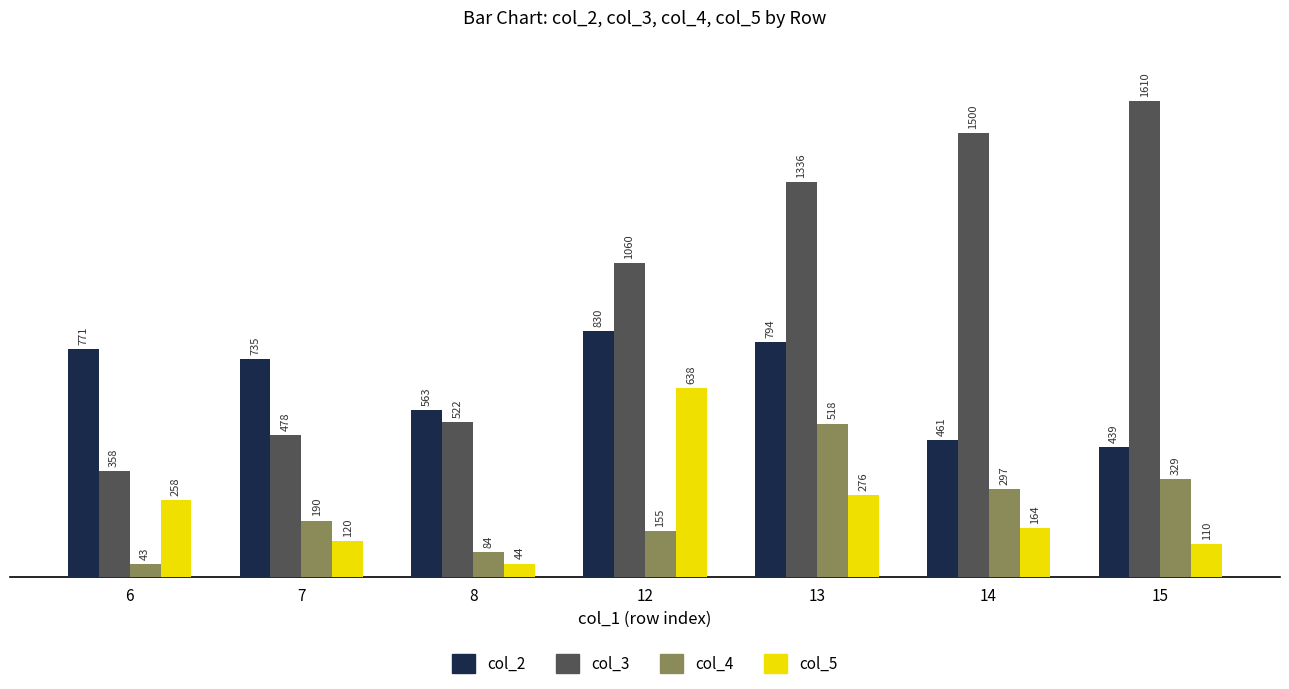

How many bars are there in total?

28